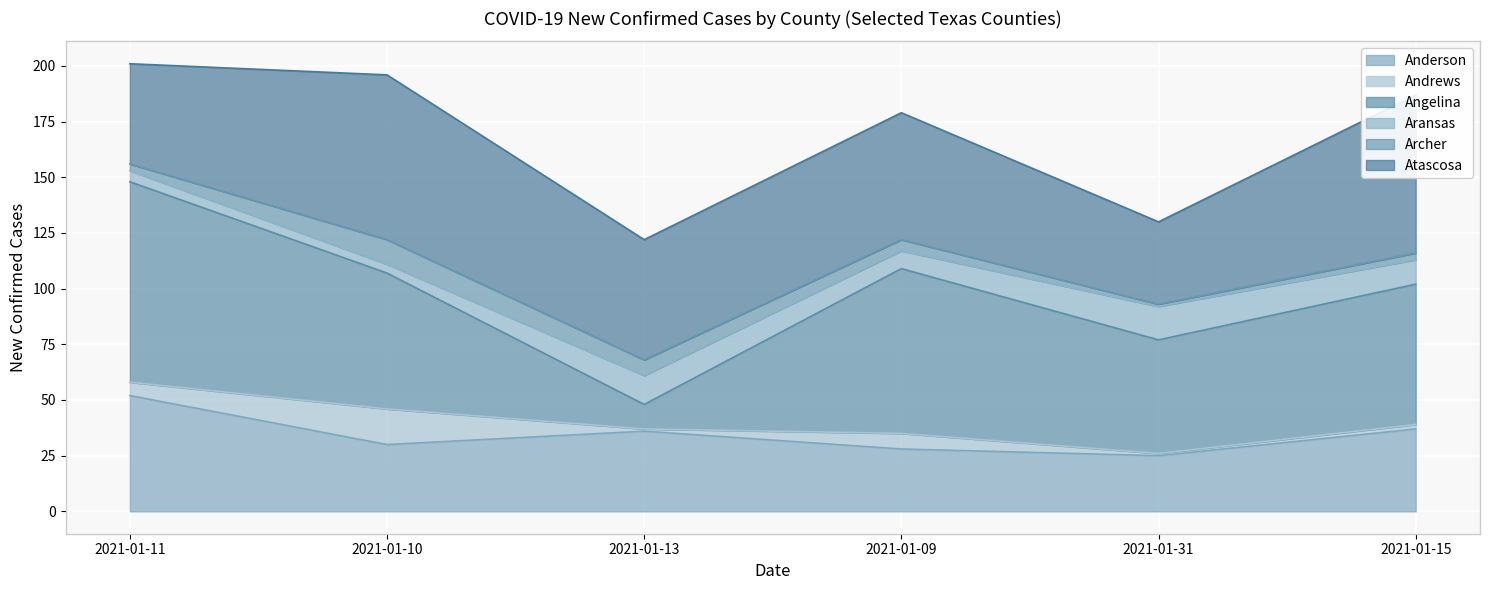

How many categories are shown in the chart?

6